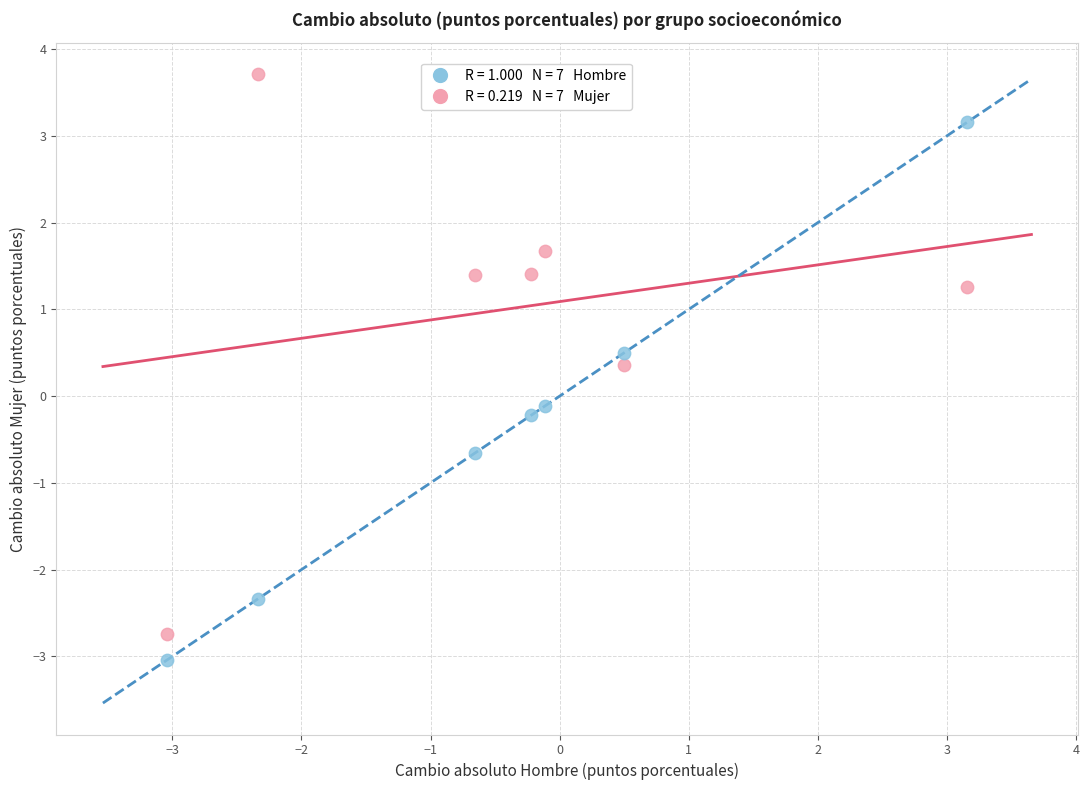

Across all data points, what is the range of X values (max minus min)?

6.2